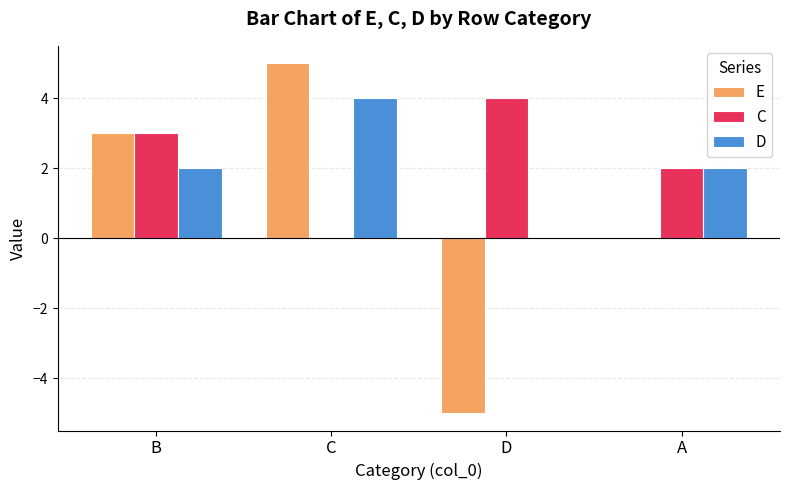

What is the sum of the D values at A and B?

4